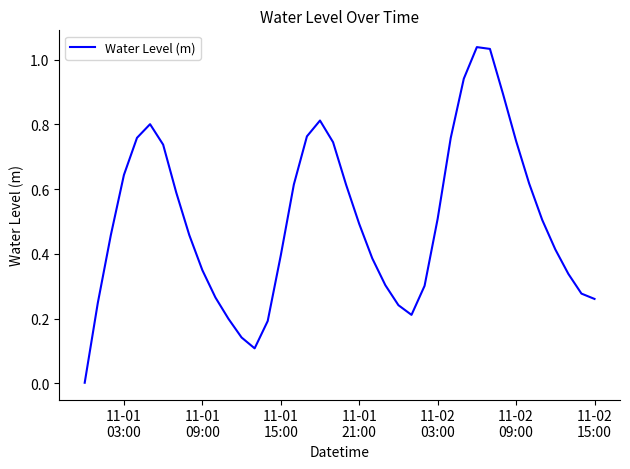

How many categories are shown in the chart?

40